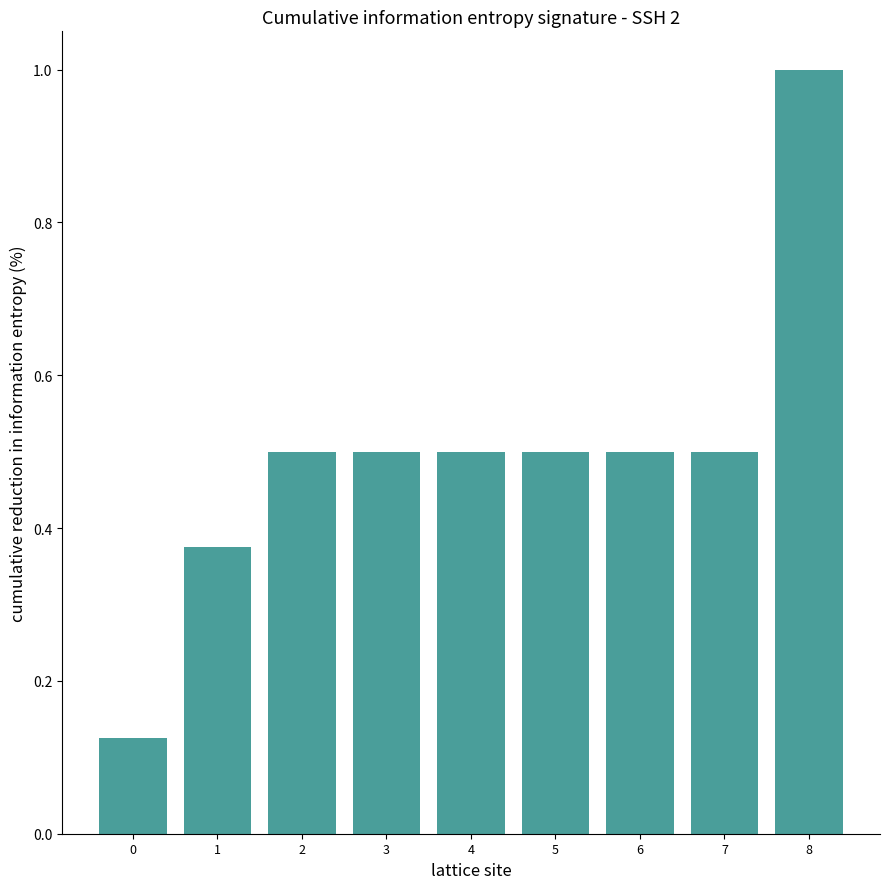

What is the average value?

0.5